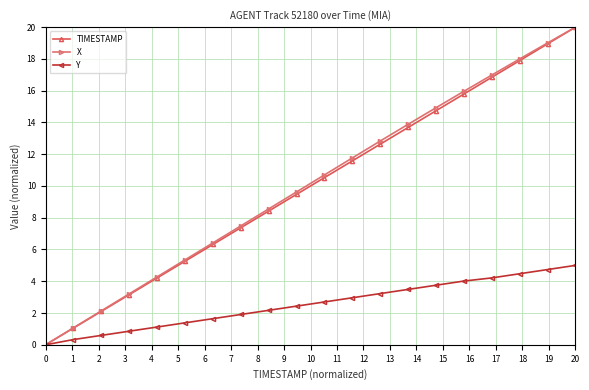

What is the maximum value shown in the chart?

20.0